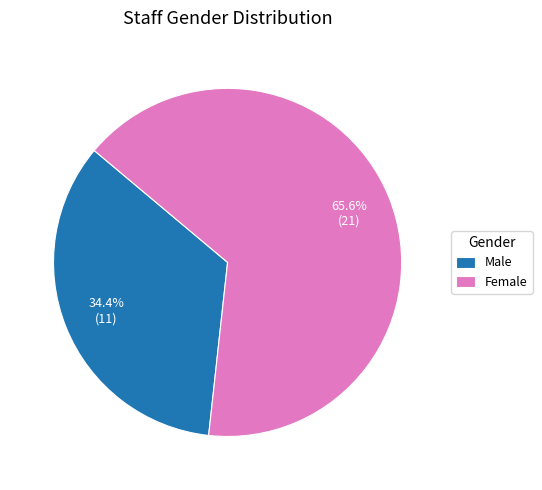

What percentage is the Female slice, to the nearest percent?

66%